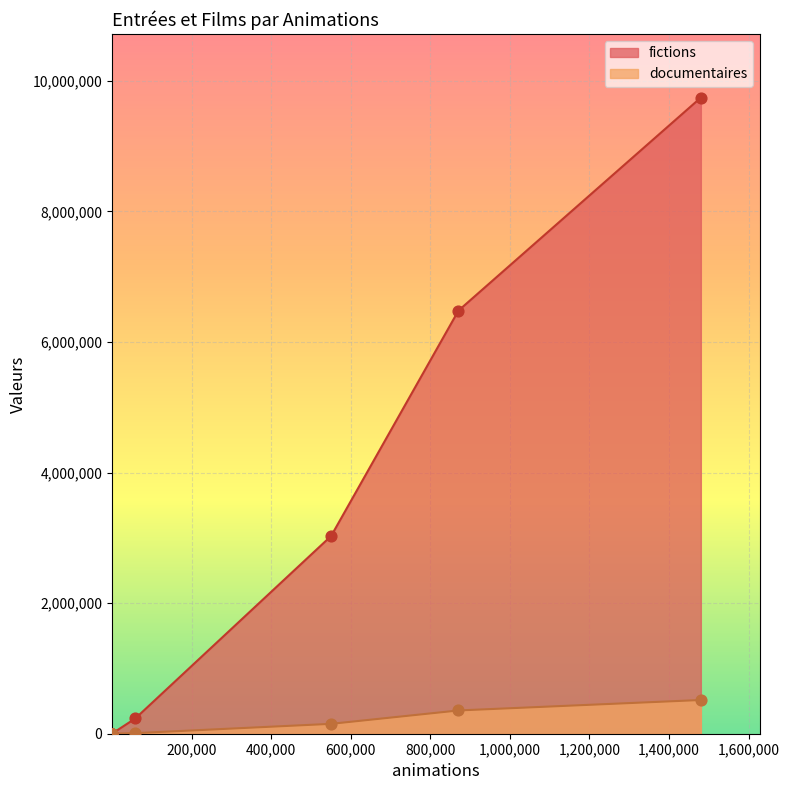

What is the total value across all series at 74?

1528